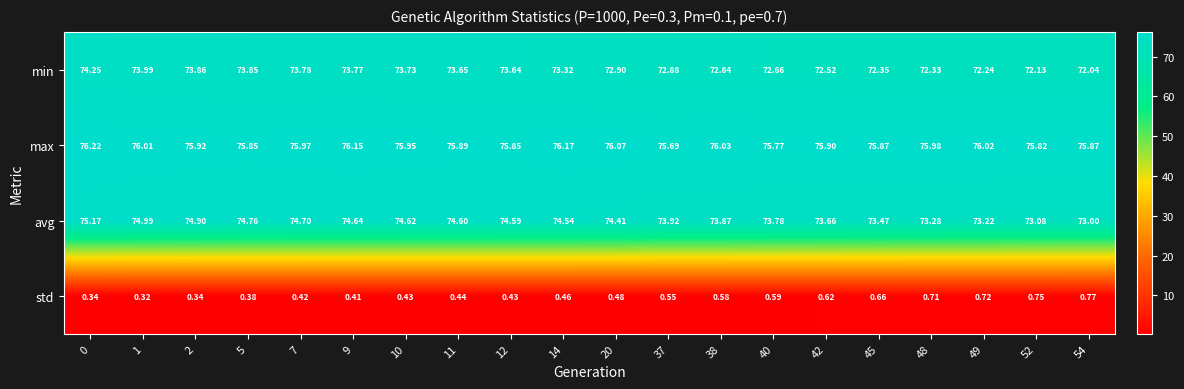

List the series in order of their peak value, lowest first.

std, min, avg, max